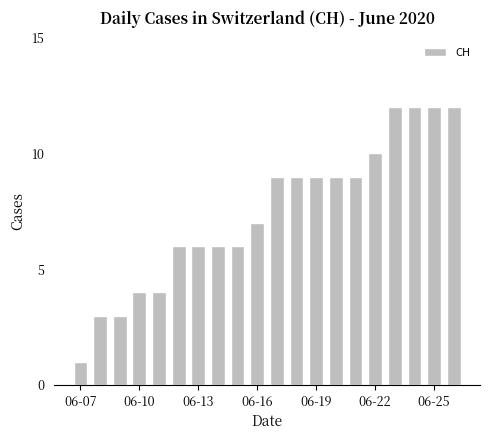

What is the sum of all values?

149